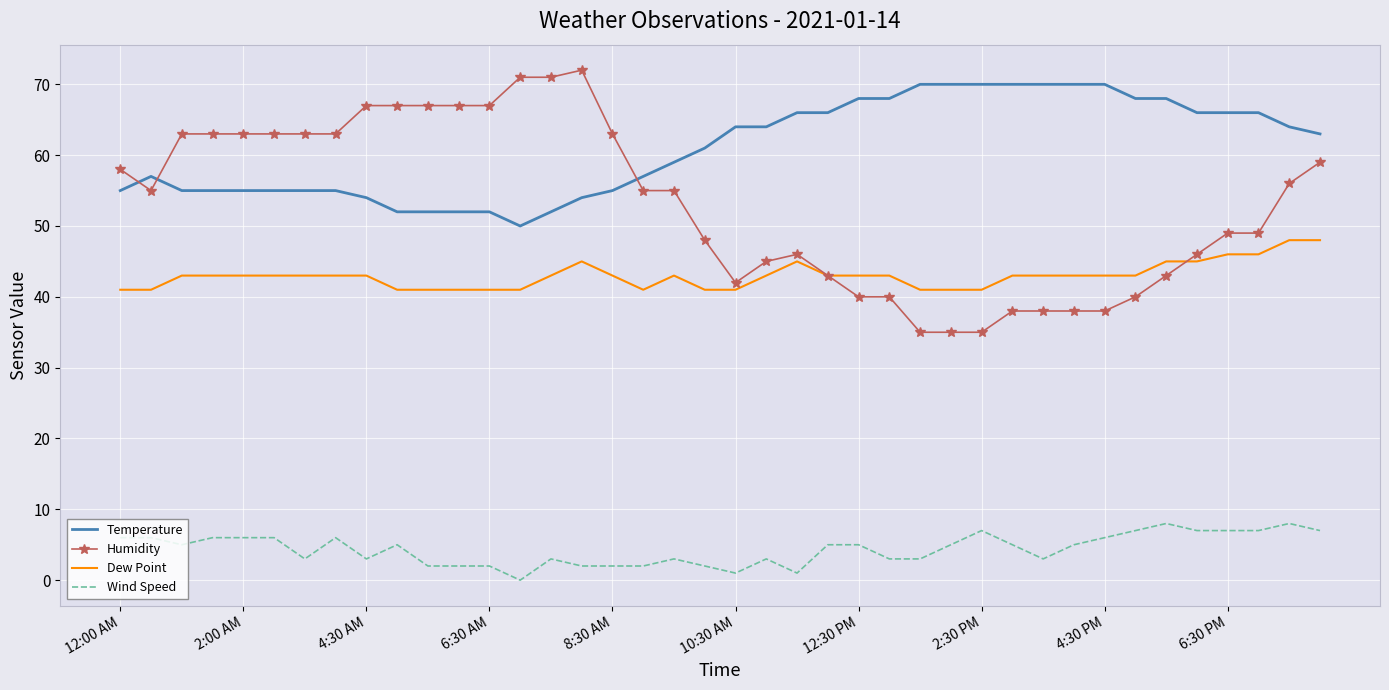

What is the highest value of the Temperature series?

70